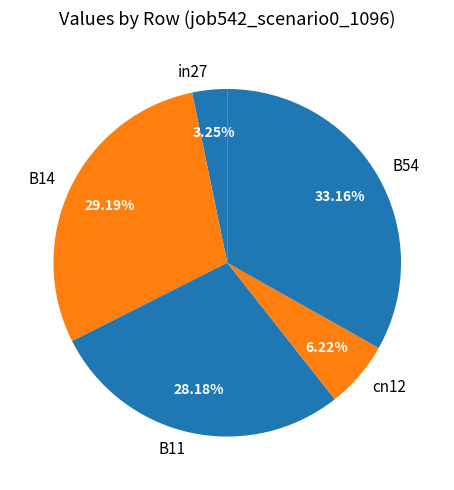

Which slice is the smallest?

in27